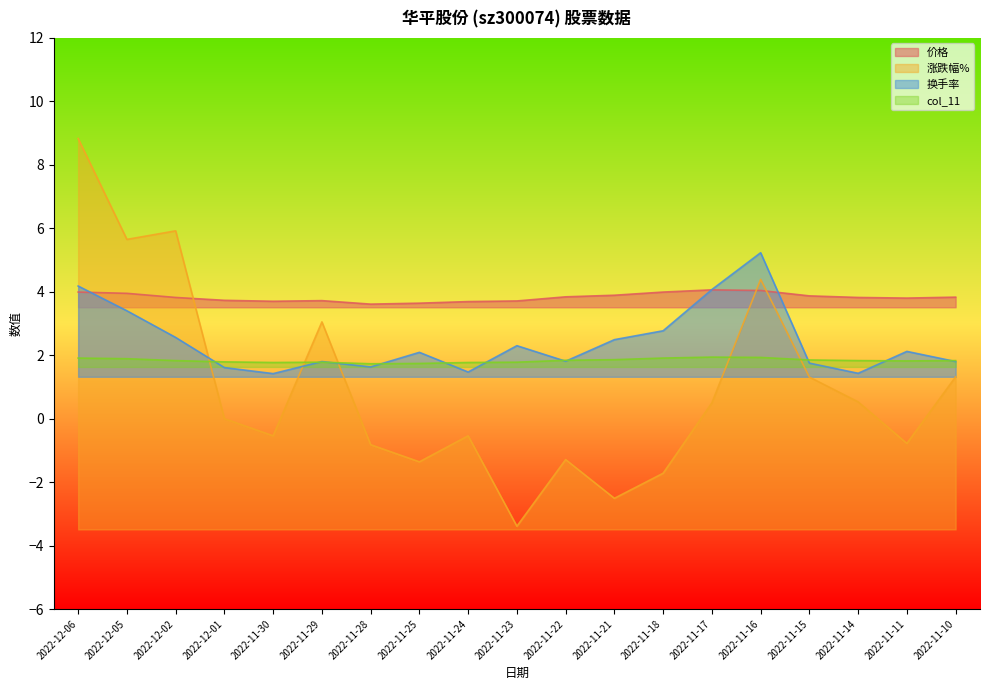

What is the difference between the second highest and second lowest values in the 价格 series?

0.4